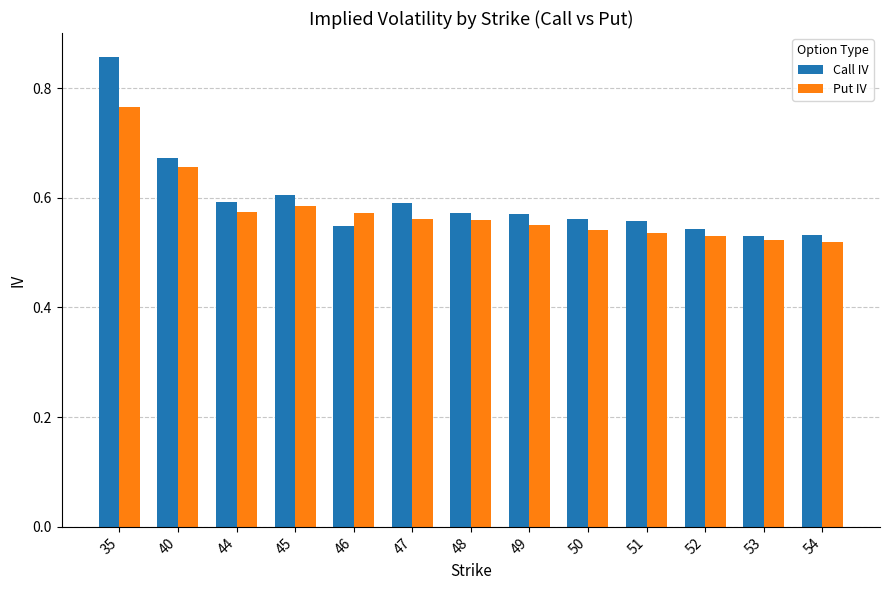

How many data points does each series have?

13